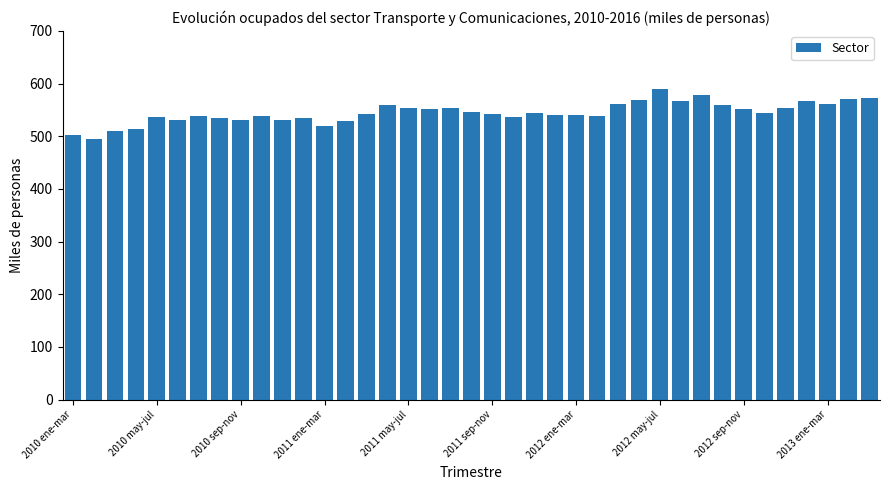

What is the sum of all values?

21234